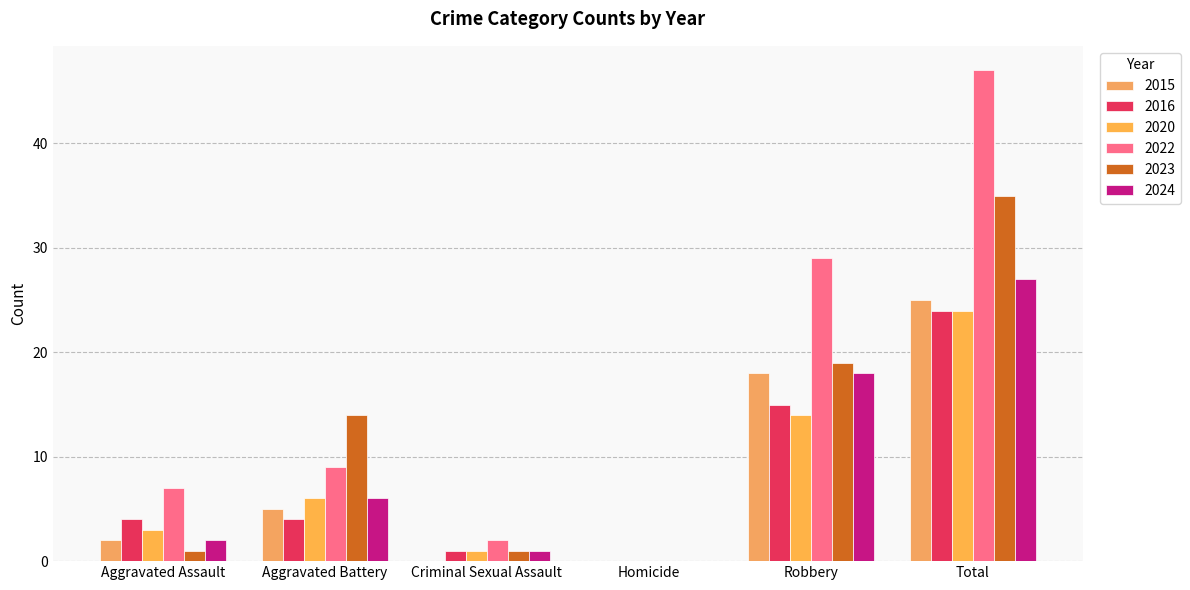

Where does the 2015 series first go above 5?

Robbery